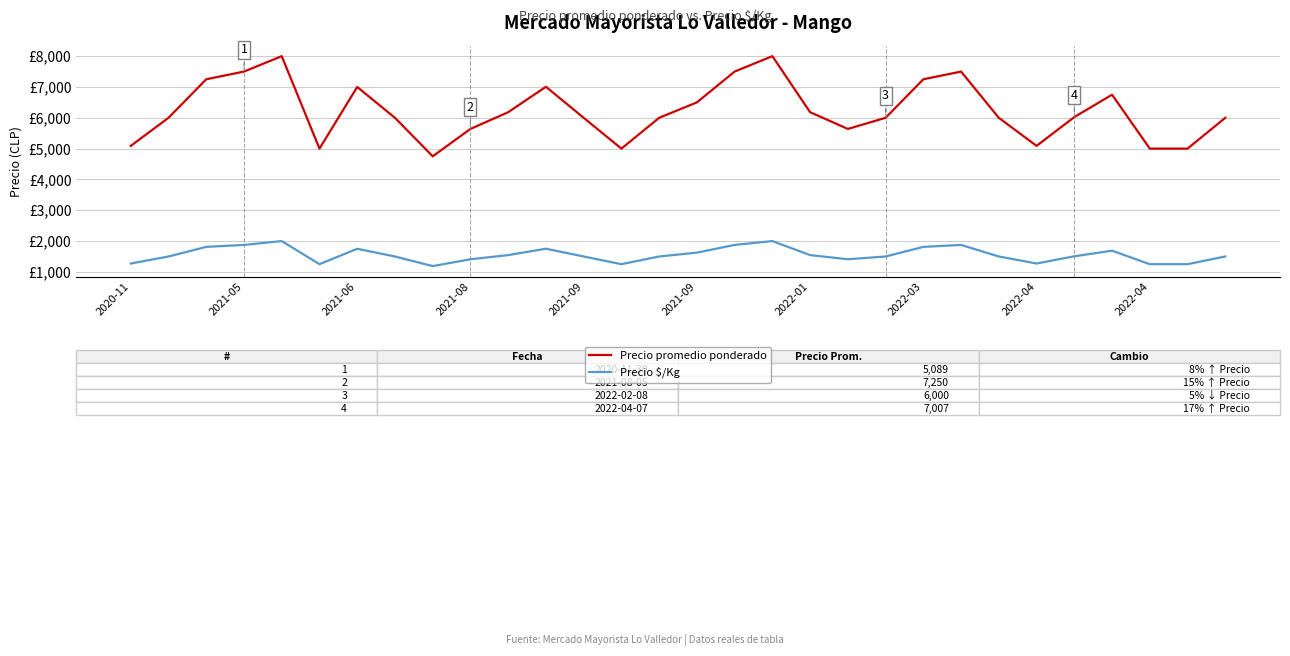

True or false: Precio promedio ponderado and Precio $/Kg intersect in this chart.

False